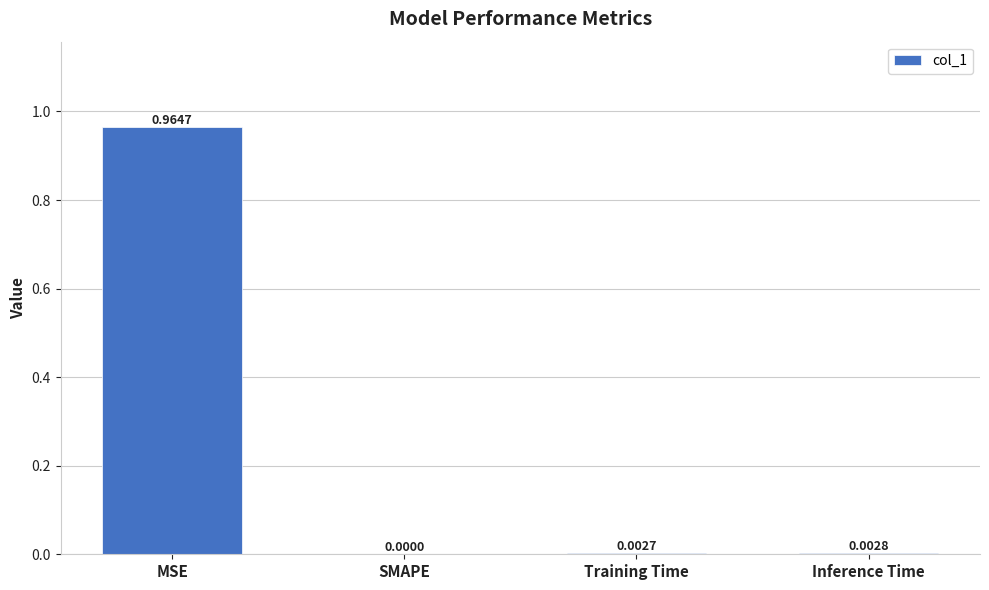

At which label is the value closest to 0?

SMAPE